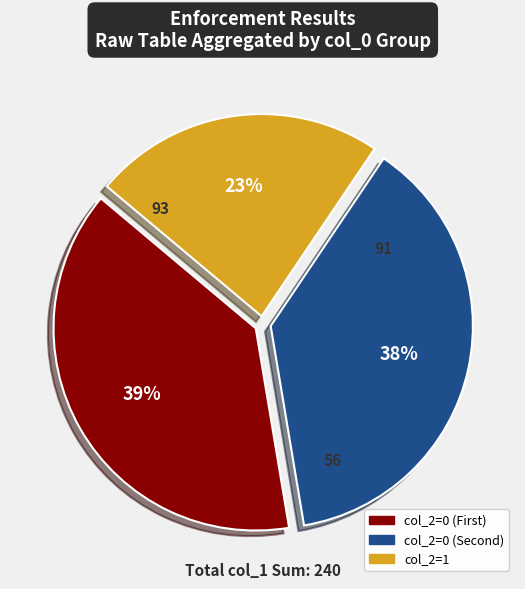

To the nearest percent, what is the average slice percentage?

33%